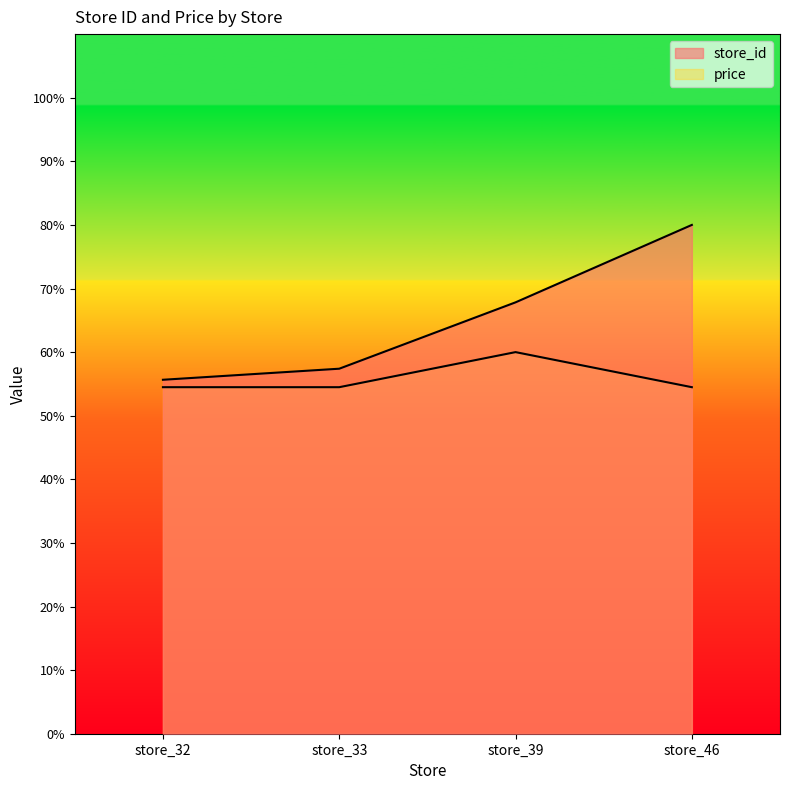

Is the value of price at store_33 greater than the value of store_id at store_39?

No